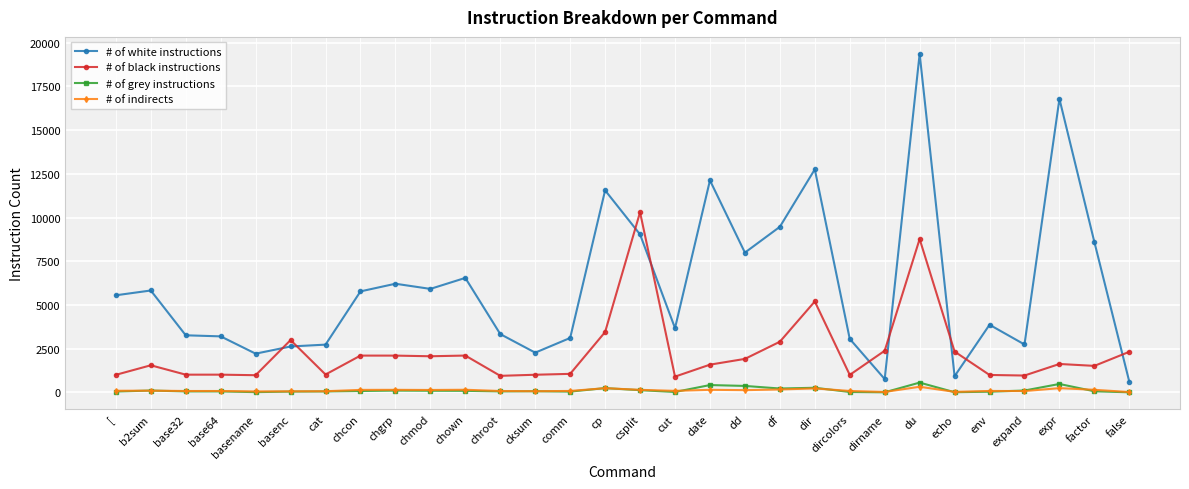

How many lines are shown in the chart?

4